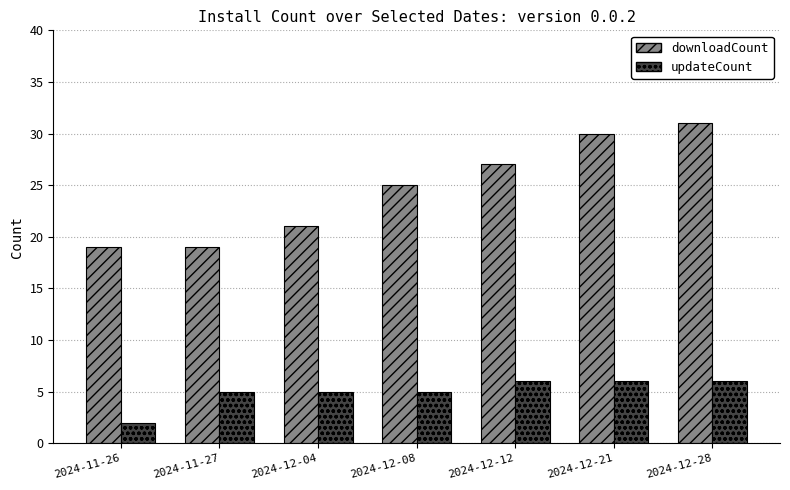

What is the label of the 4th bar from the left?

2024-12-08